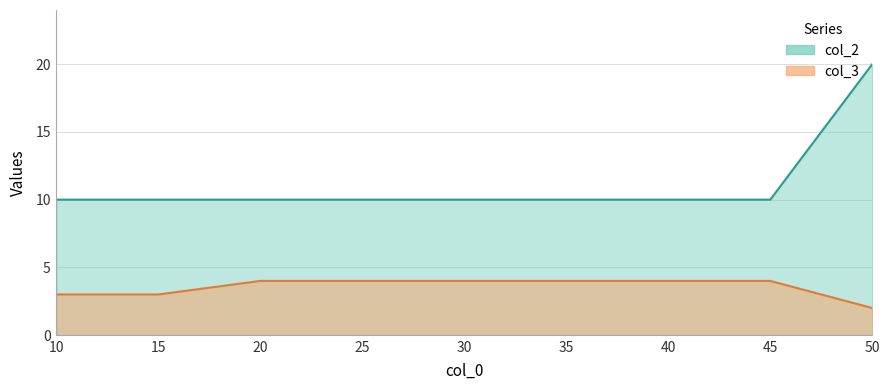

Which category has the lowest value in the col_2 series?

45